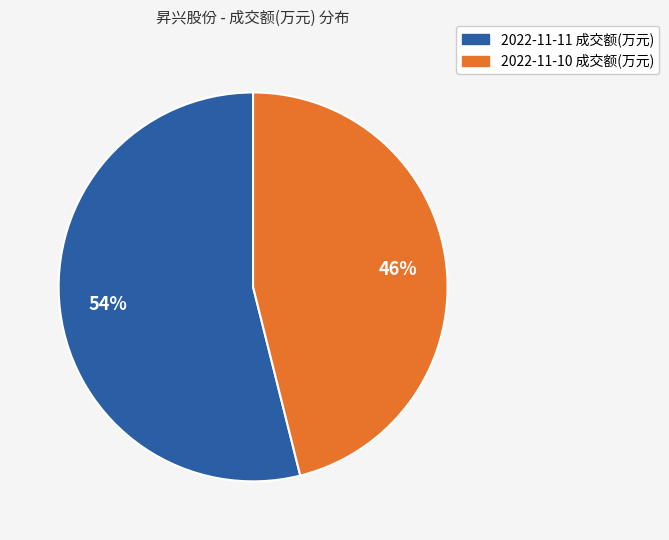

To the nearest percent, what is the average slice percentage?

50%